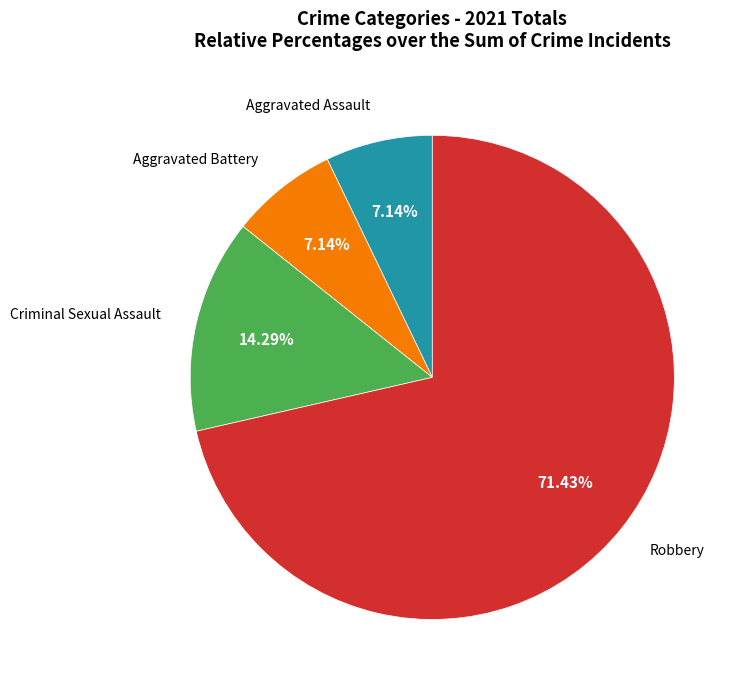

Is there any slice that represents more than half of the pie?

Yes